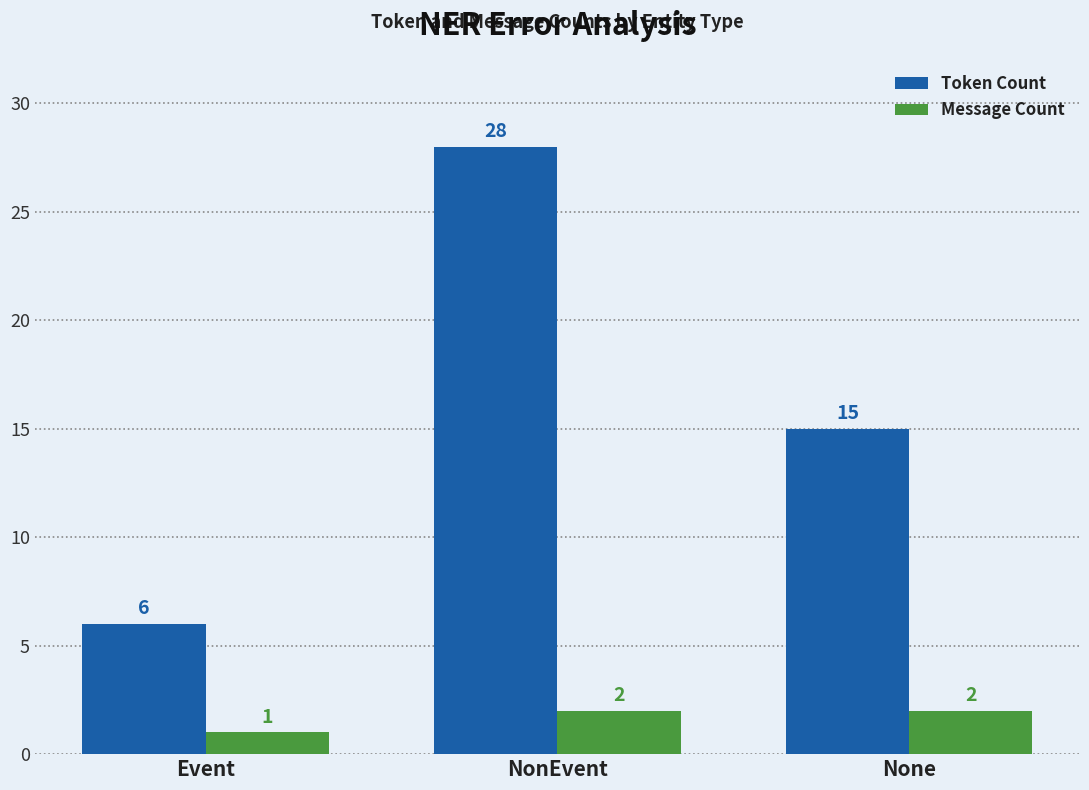

What is the spread (max minus min) of values at NonEvent?

26